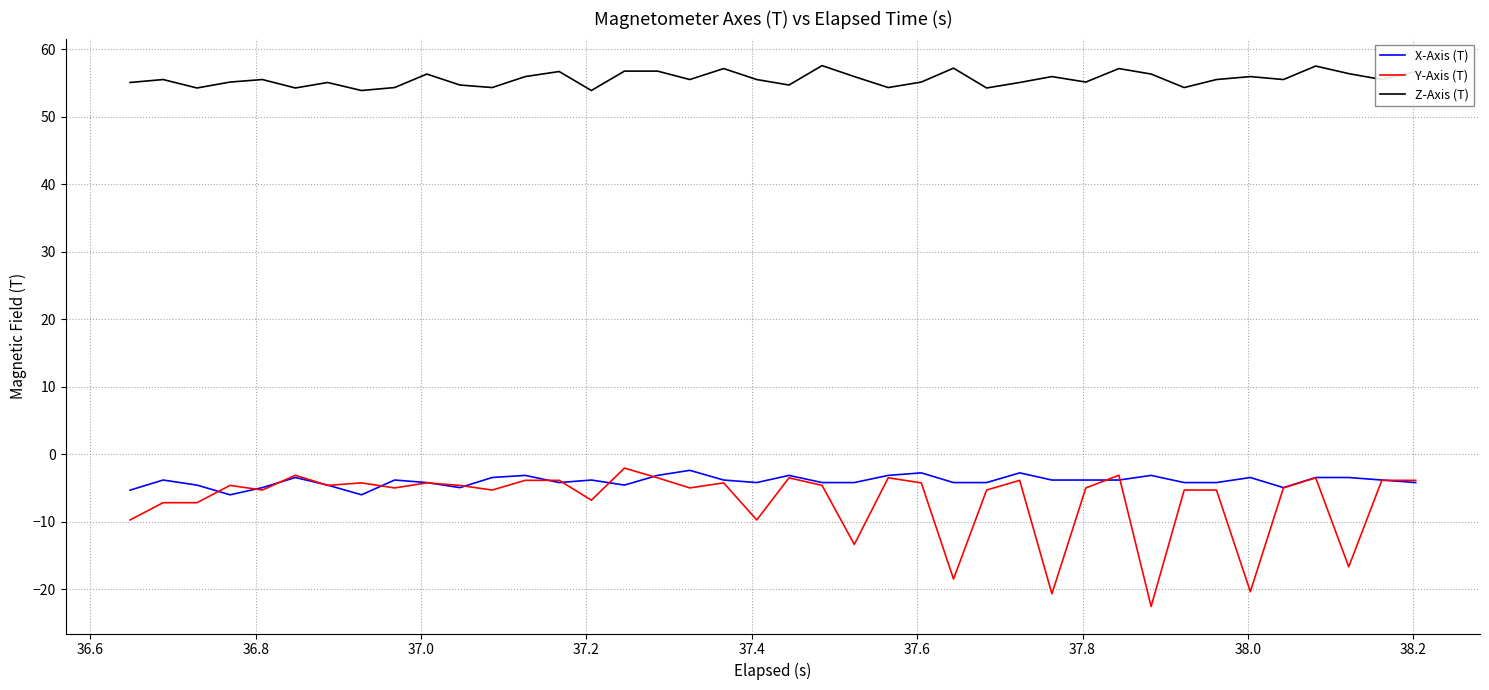

True or false: Y-Axis (T) and Z-Axis (T) intersect in this chart.

False